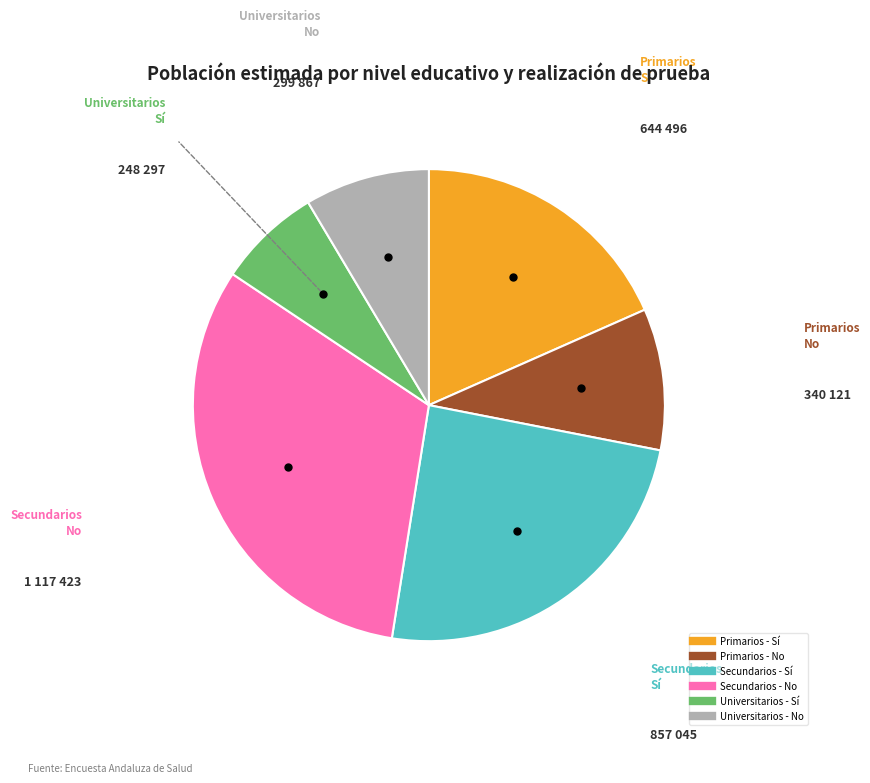

The Primarios - Sí slice represents 32% of the pie. True or false?

False